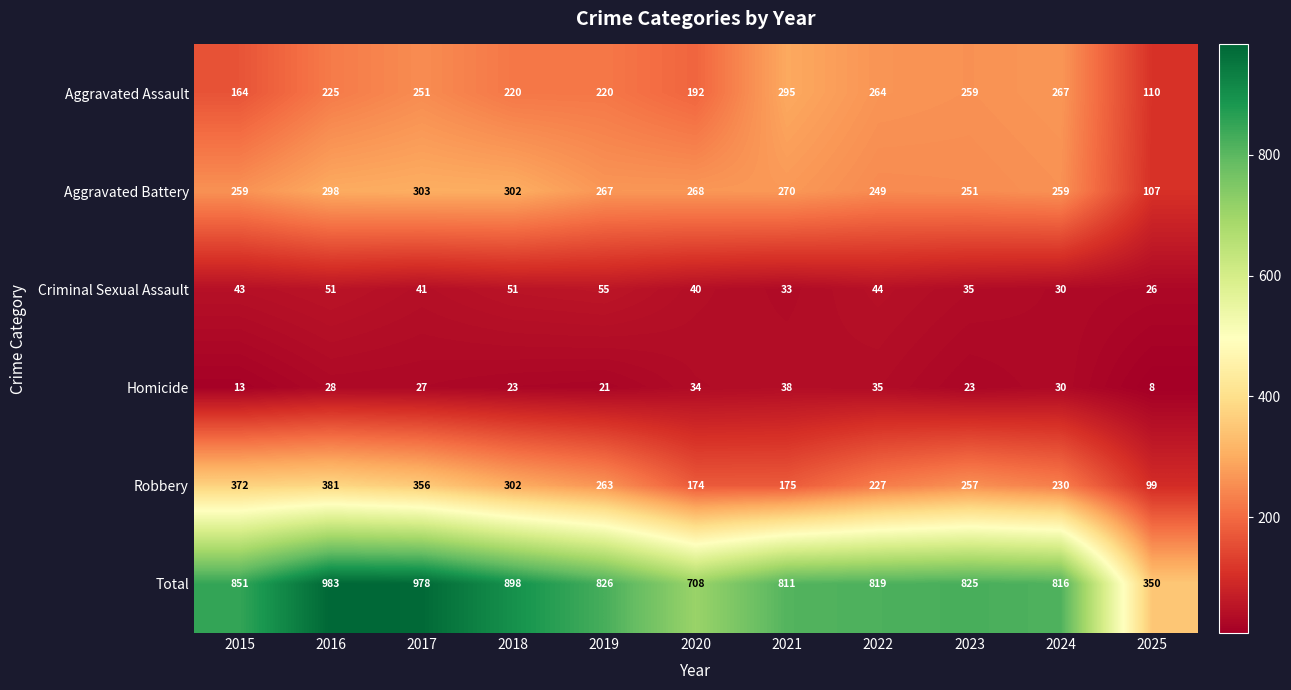

True or false: Aggravated Assault has a value of 94 at 2020.

False